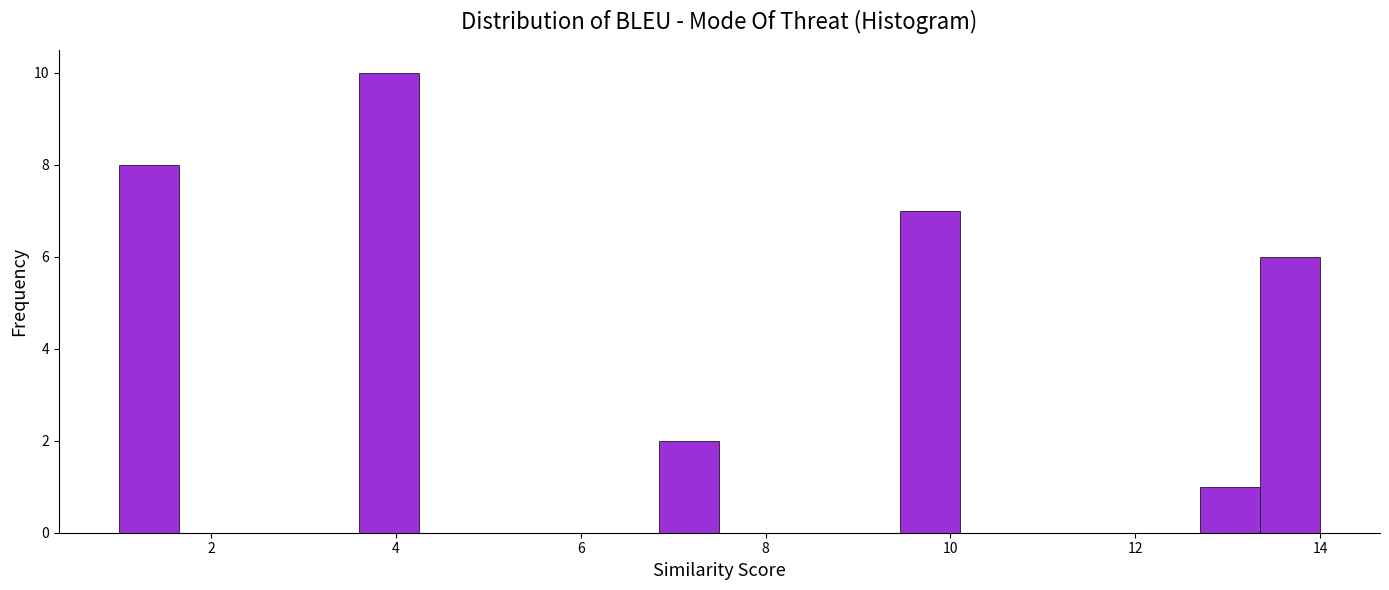

Read against the x-axis, roughly where is the centre of the tallest bar?

4.0